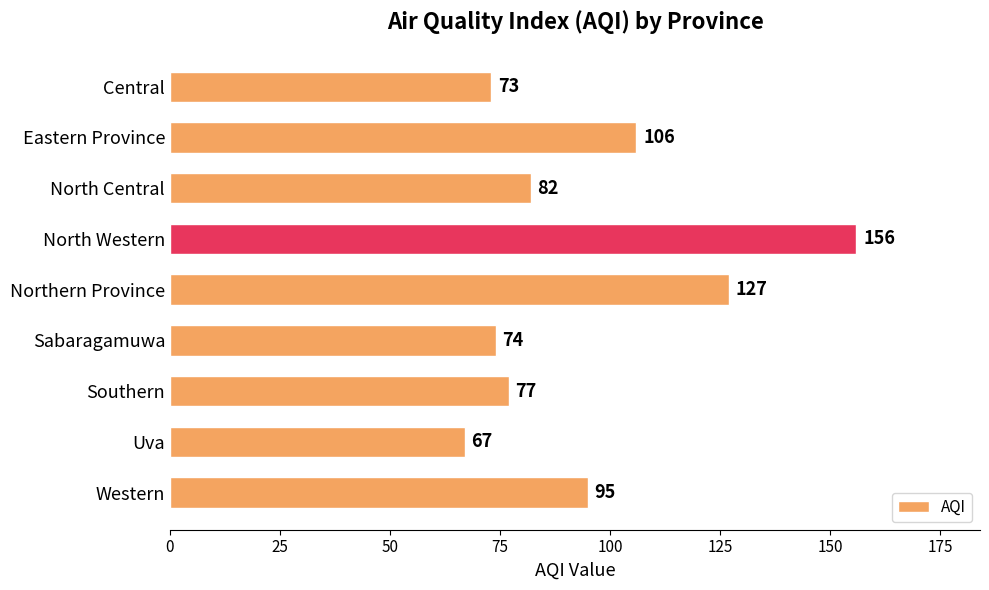

What is the ratio of the value at North Central to the value at Central?

1.1